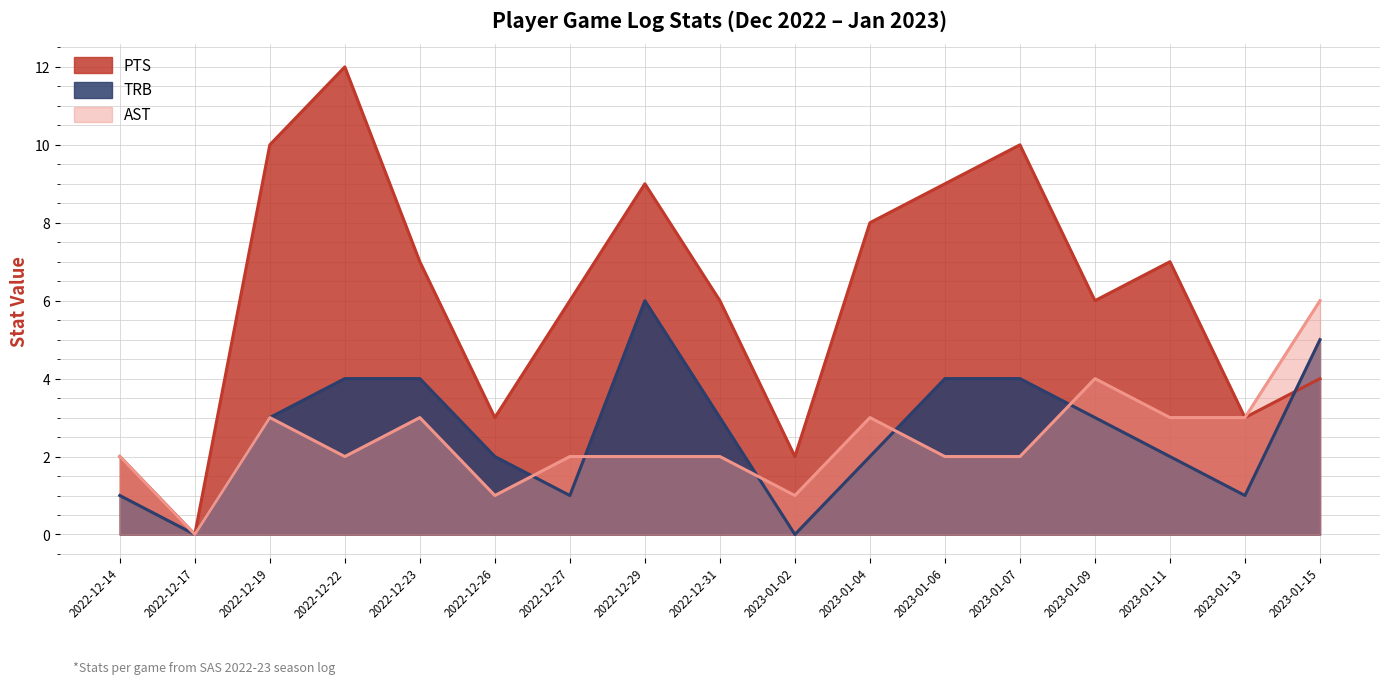

Read the PTS value at 2023-01-13.

3